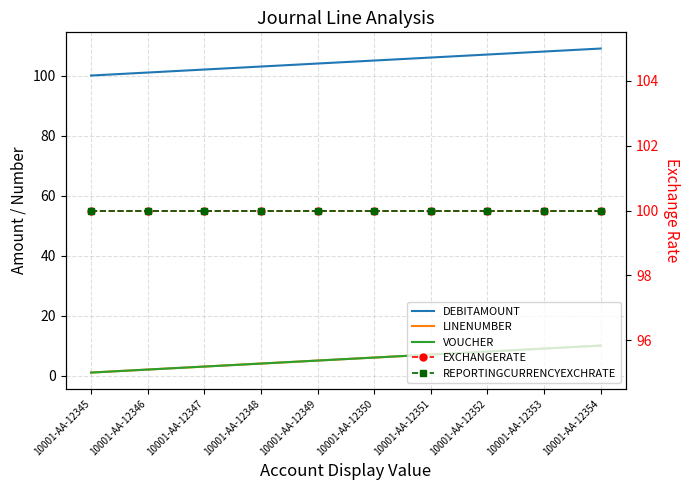

What is the minimum value for LINENUMBER?

1